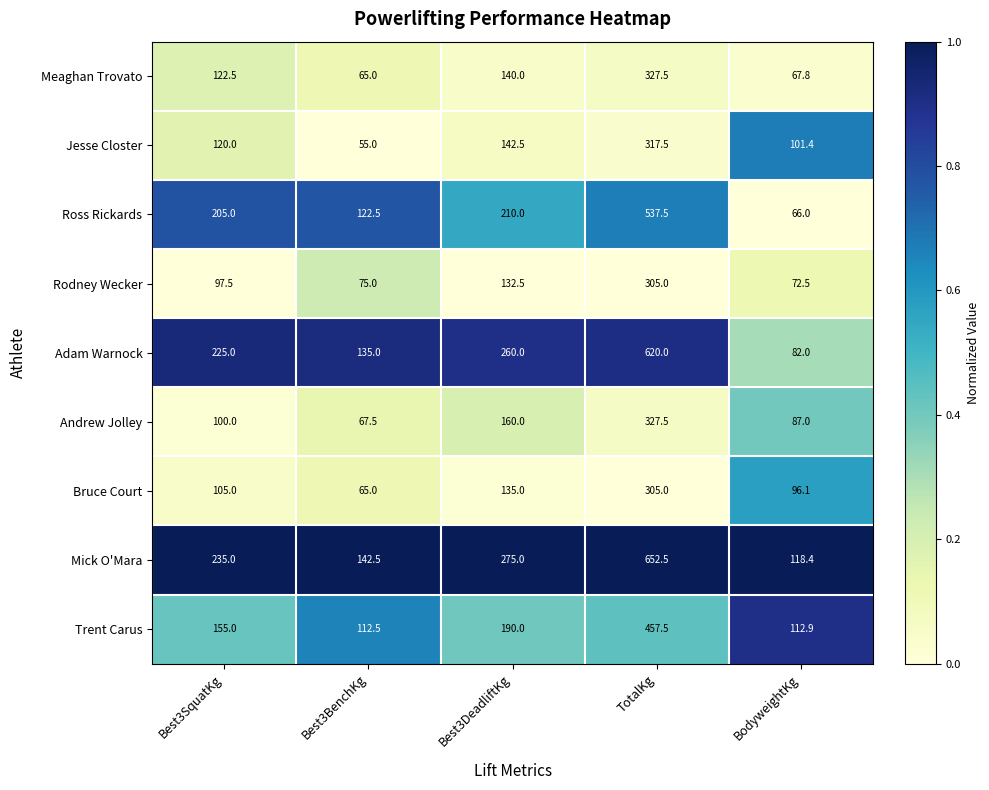

How many data points does each series have?

5